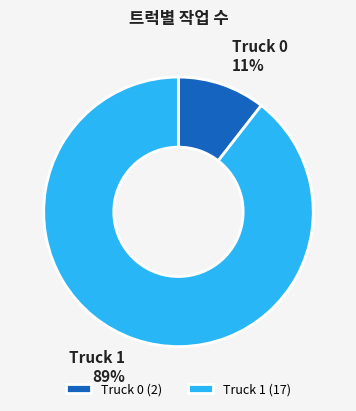

The Truck 1 slice represents 99% of the pie. True or false?

False